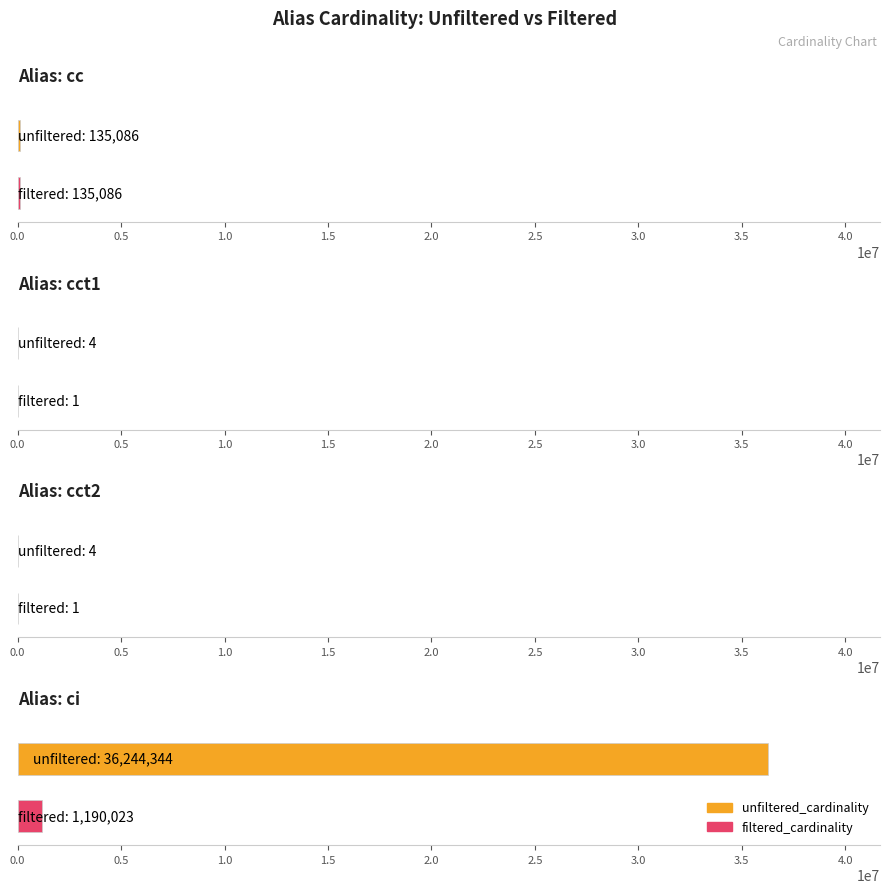

Rank the series by their average value, from lowest to highest.

filtered_cardinality, unfiltered_cardinality